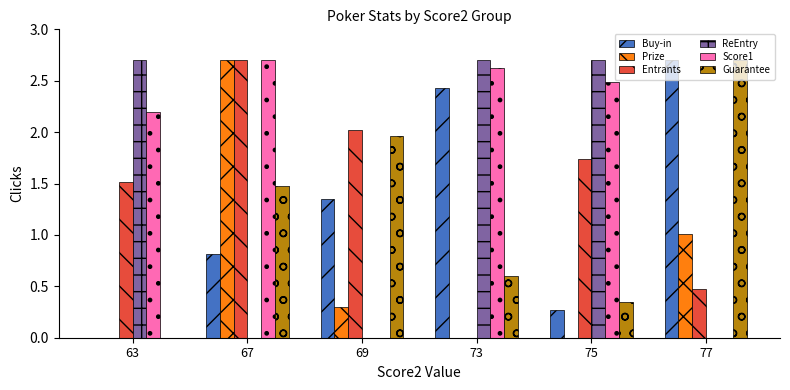

What is the total value across all series at 63?

6.4